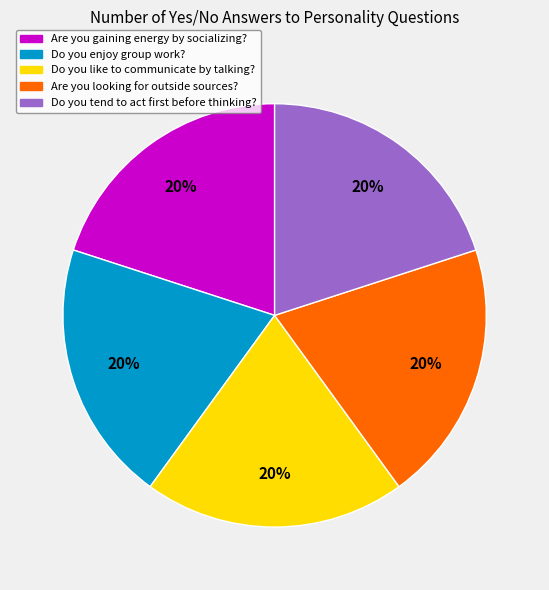

Does Are you gaining energy by socializing? account for over 50% of the chart?

No